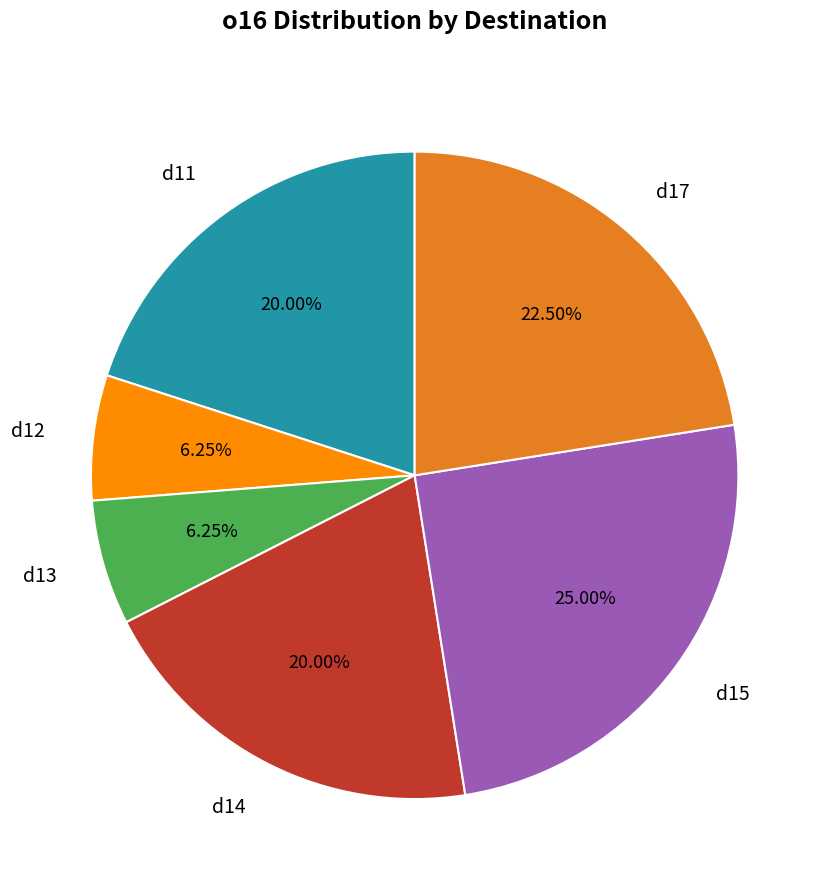

To the nearest percent, what percentage of the pie is d14?

20%